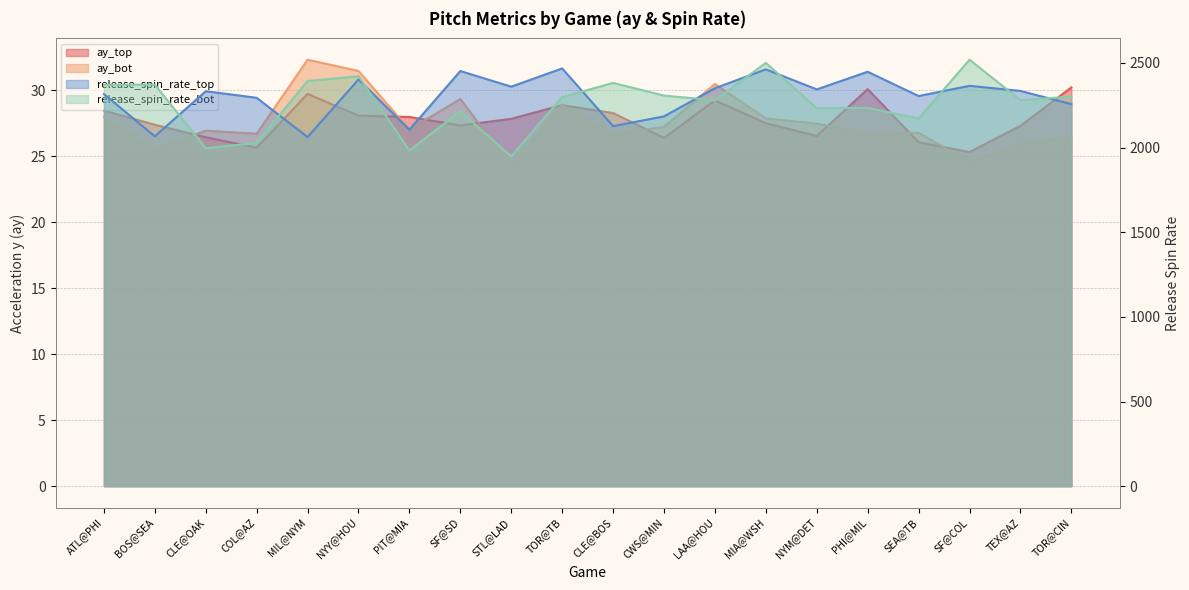

The value of release_spin_rate_top at PIT@MIA is 2105.6. True or false?

True